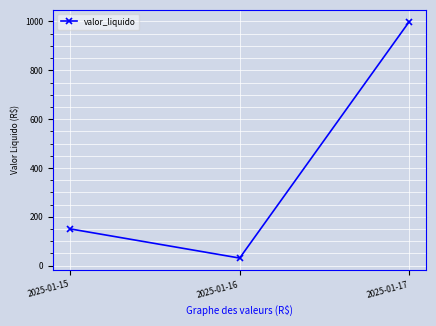

Rank the categories by value from lowest to highest.

2025-01-16, 2025-01-15, 2025-01-17